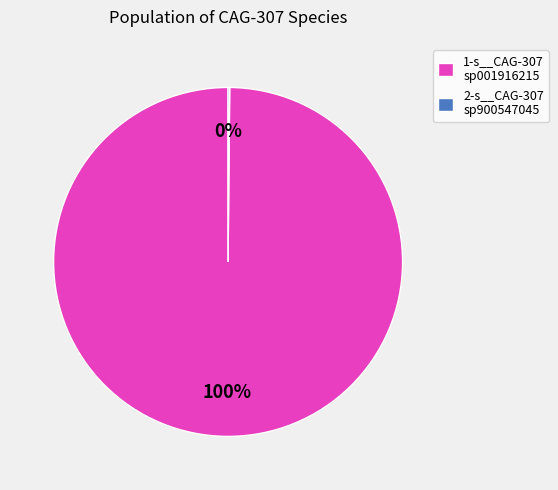

To the nearest percent, what portion does 1-s__CAG-307 sp001916215 represent?

100%